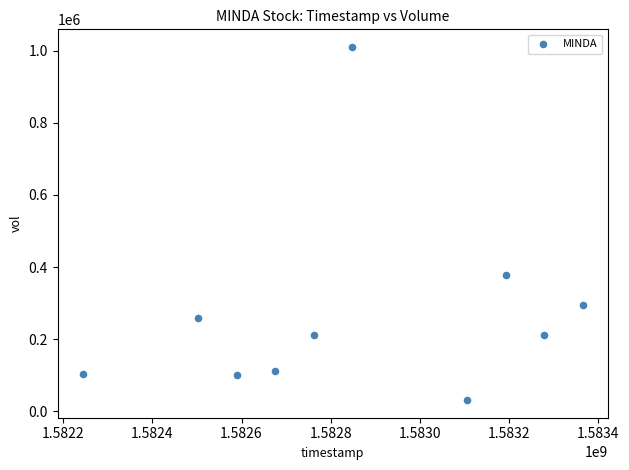

What is the average Y value?

270890